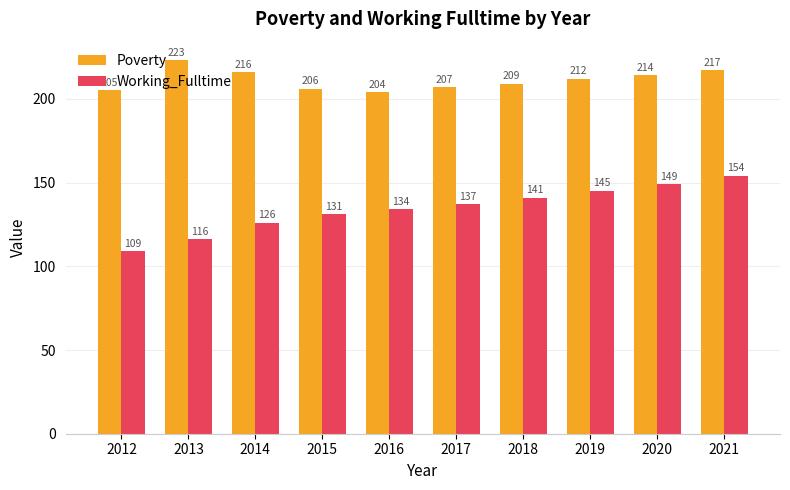

What is the difference between the Poverty values at 2012 and 2013?

18